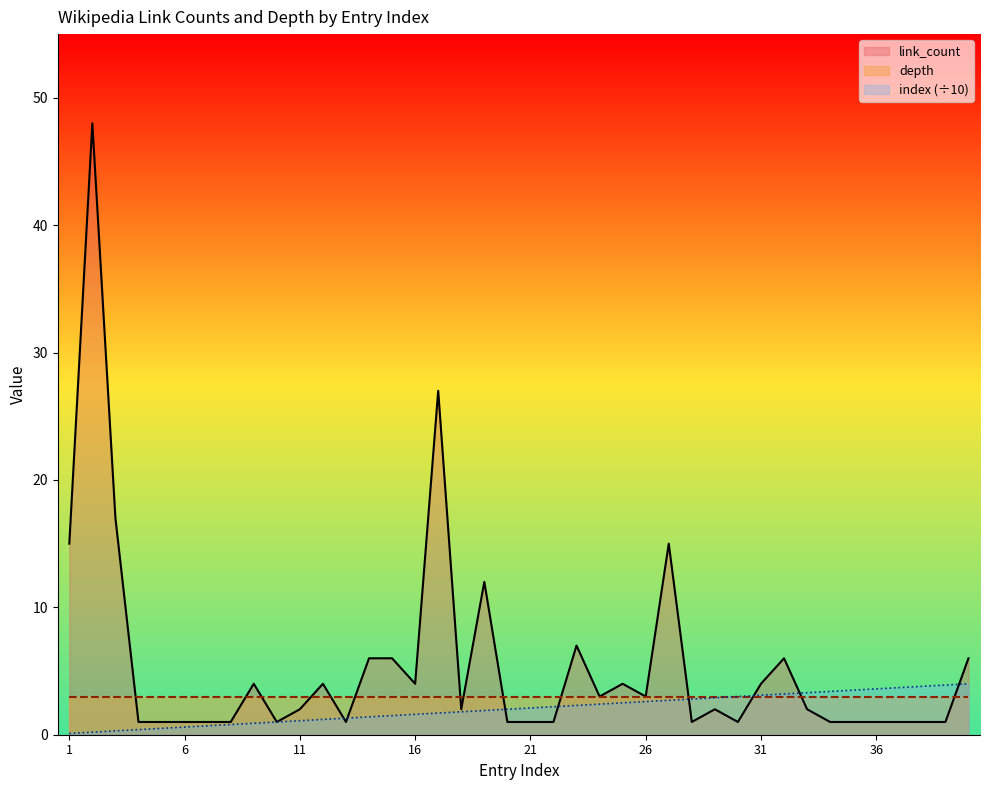

True or false: link_count and index cross at least once.

True